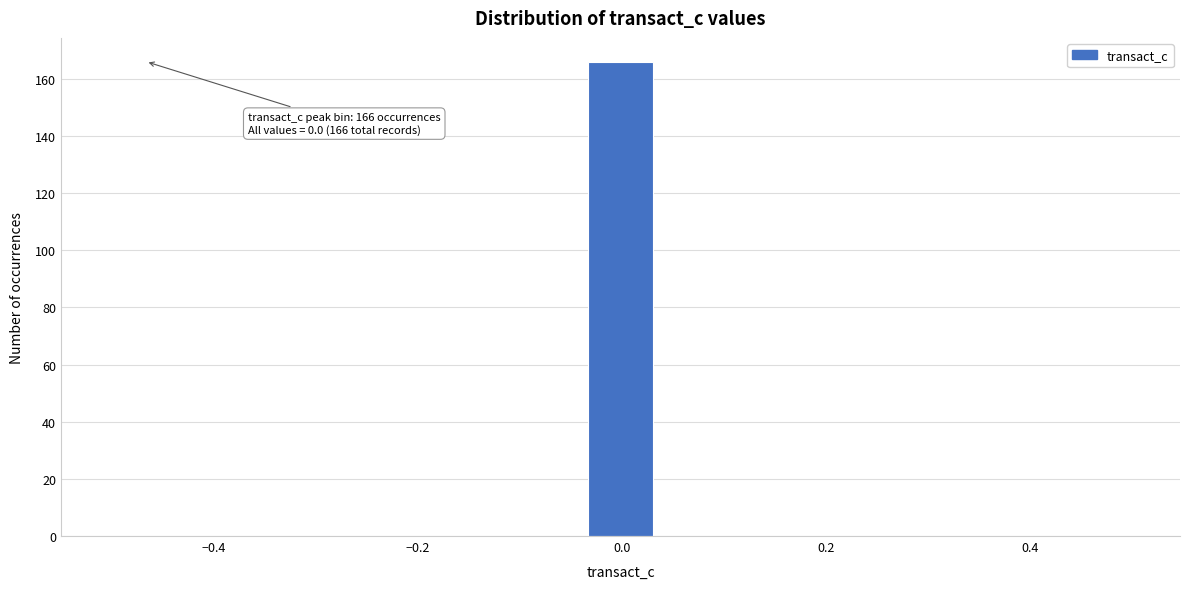

Around what value on the x-axis is the tallest bar? Give the approximate position of its centre, as read against the axis.

0.00